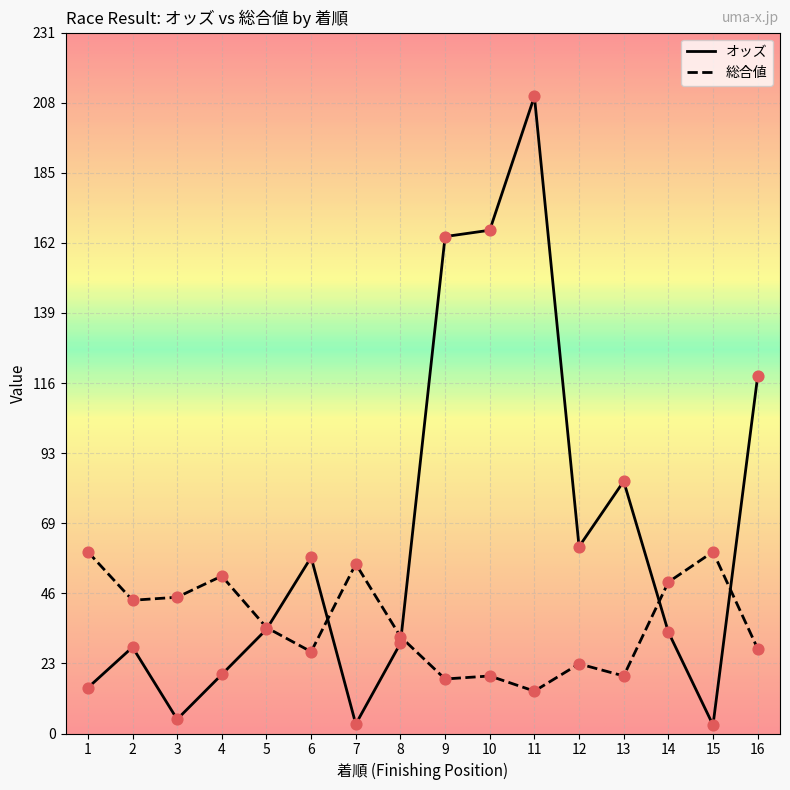

At which category is the sum across all series the highest?

11